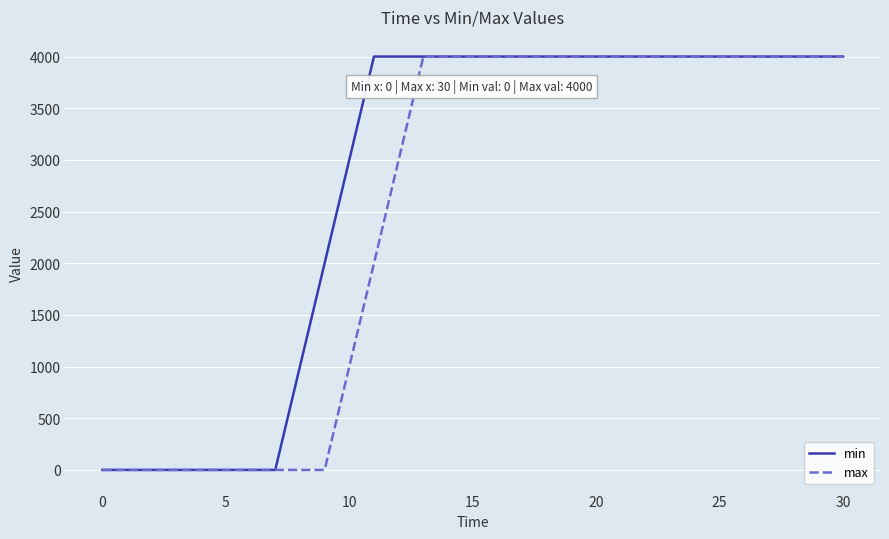

What is the difference between the second highest and minimum values in the max series?

4000